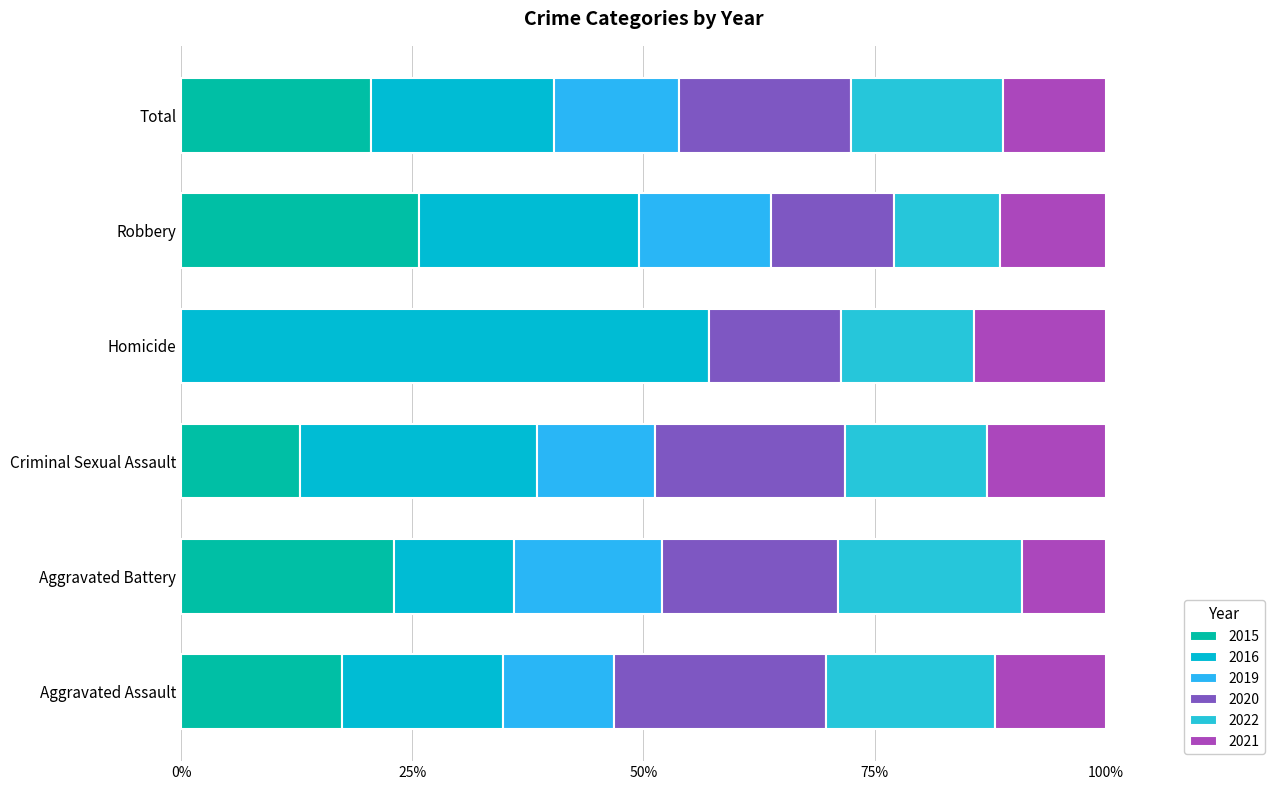

What is the difference between the 2020 values at Total and Aggravated Assault?

42